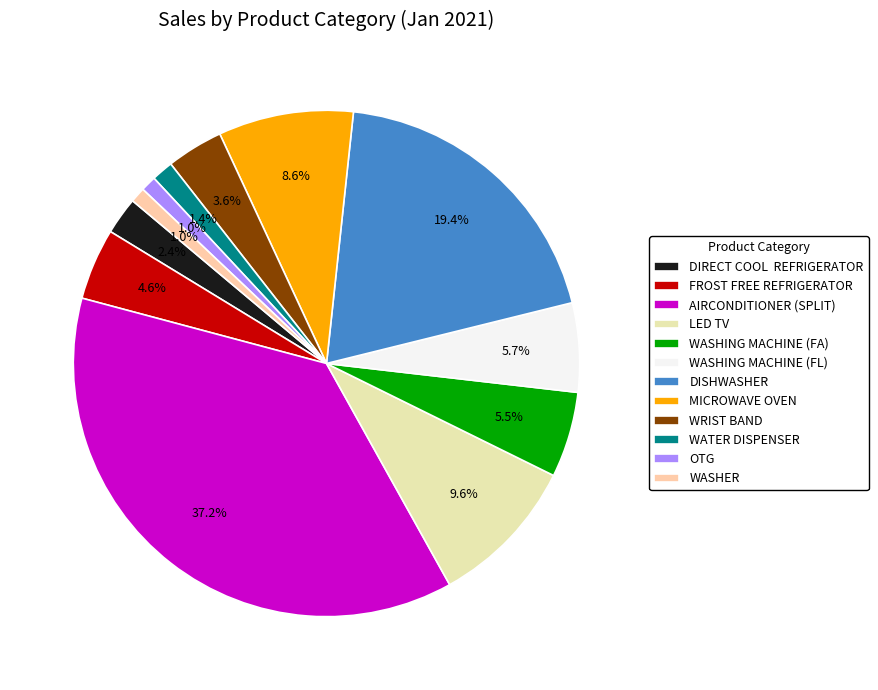

Is there a majority slice in this chart?

No